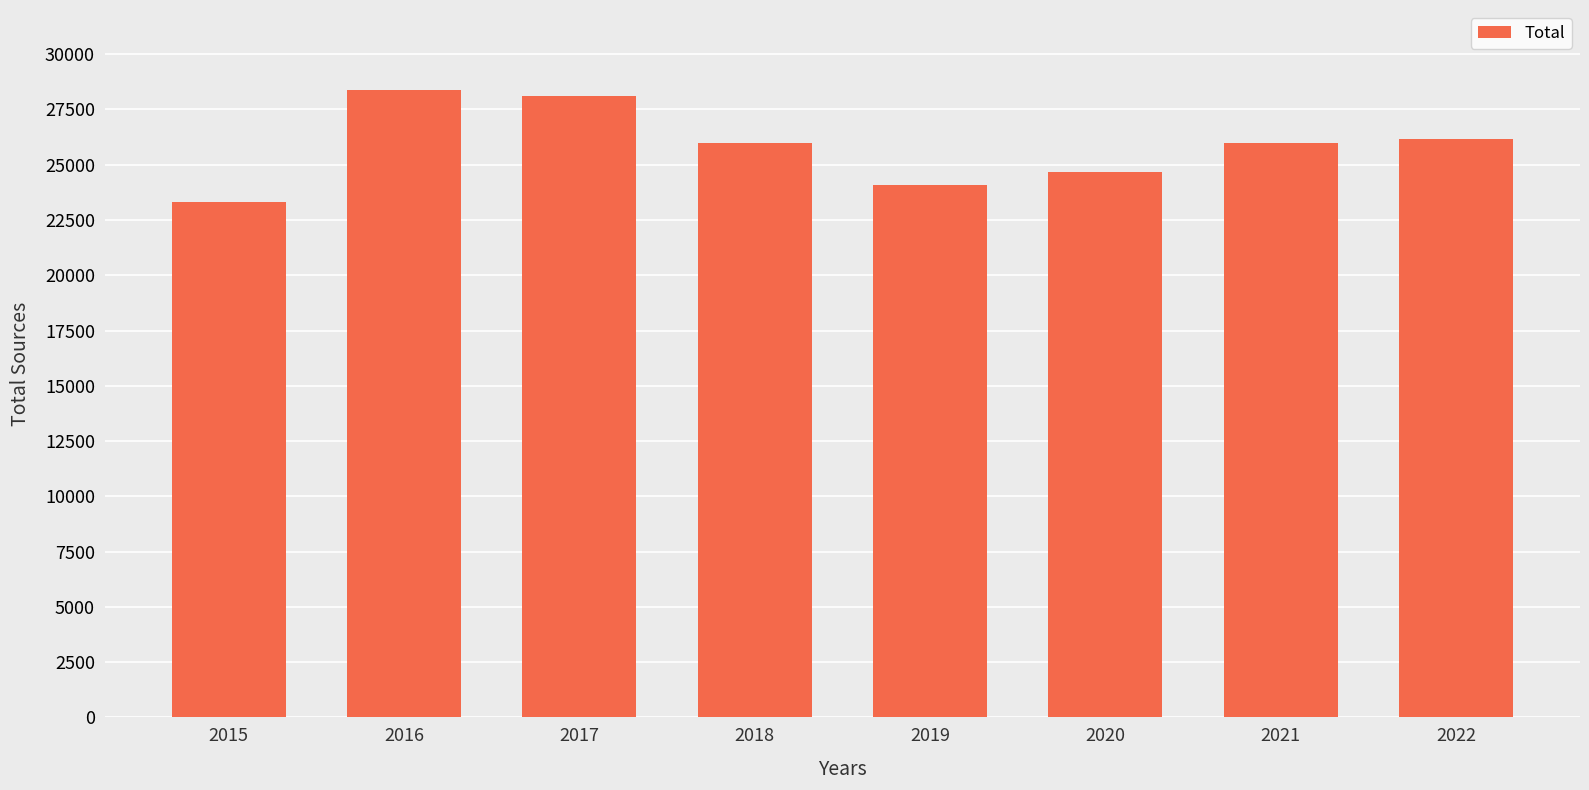

True or false: the data shows 28130 at 2017.

True